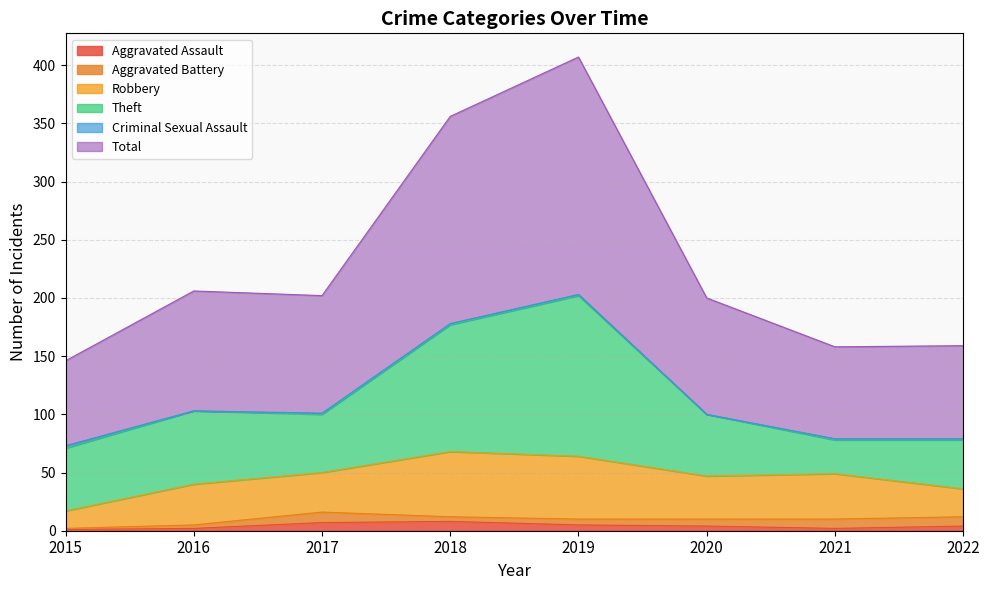

What is the average value of the Theft series?

67